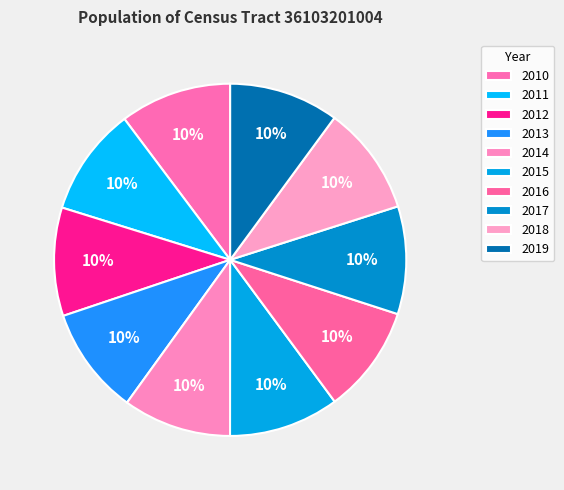

Count the number of slices in the pie.

10